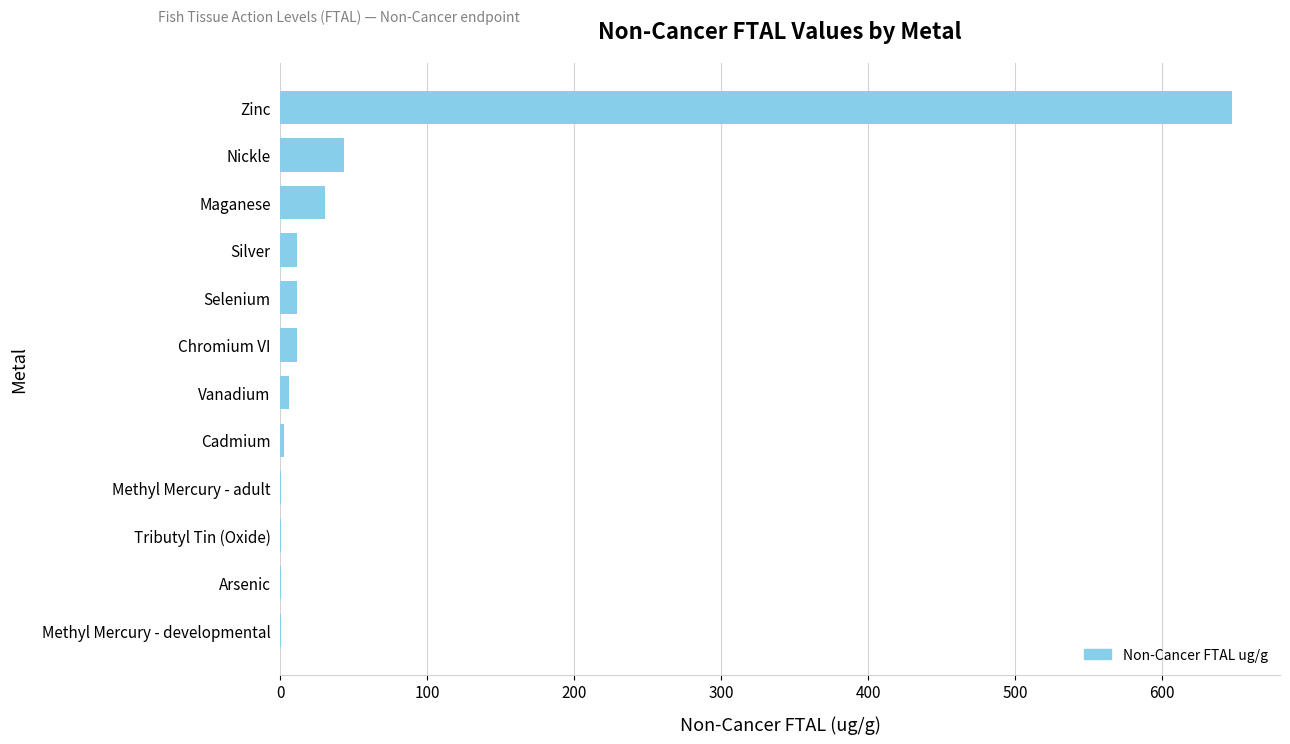

What is the maximum value shown in the chart?

648.0